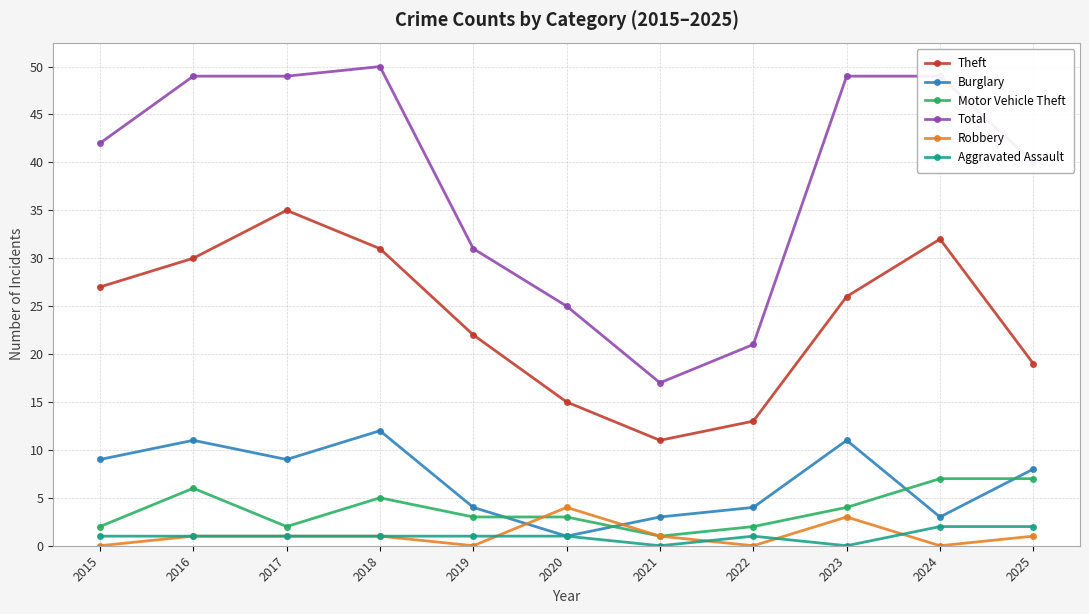

Which series has the largest total across all categories?

Total